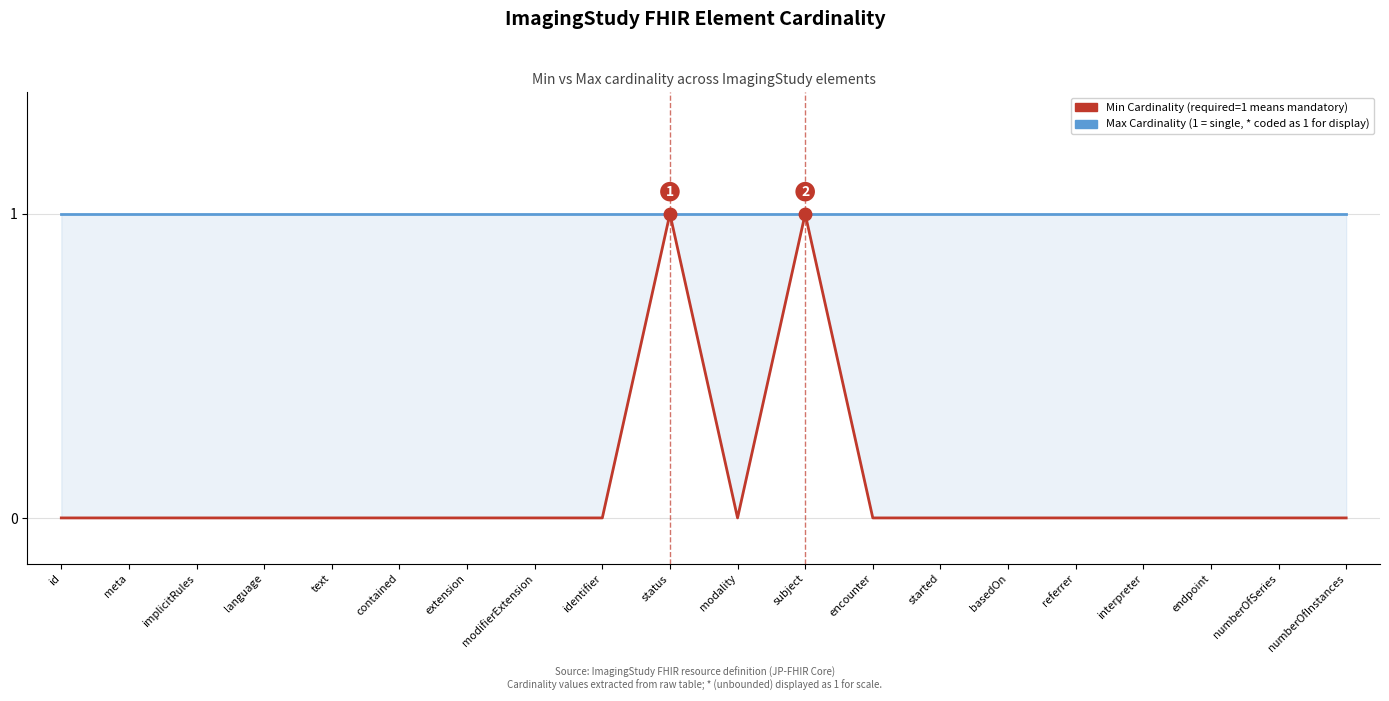

What is the label of the 13th point from the left?

encounter